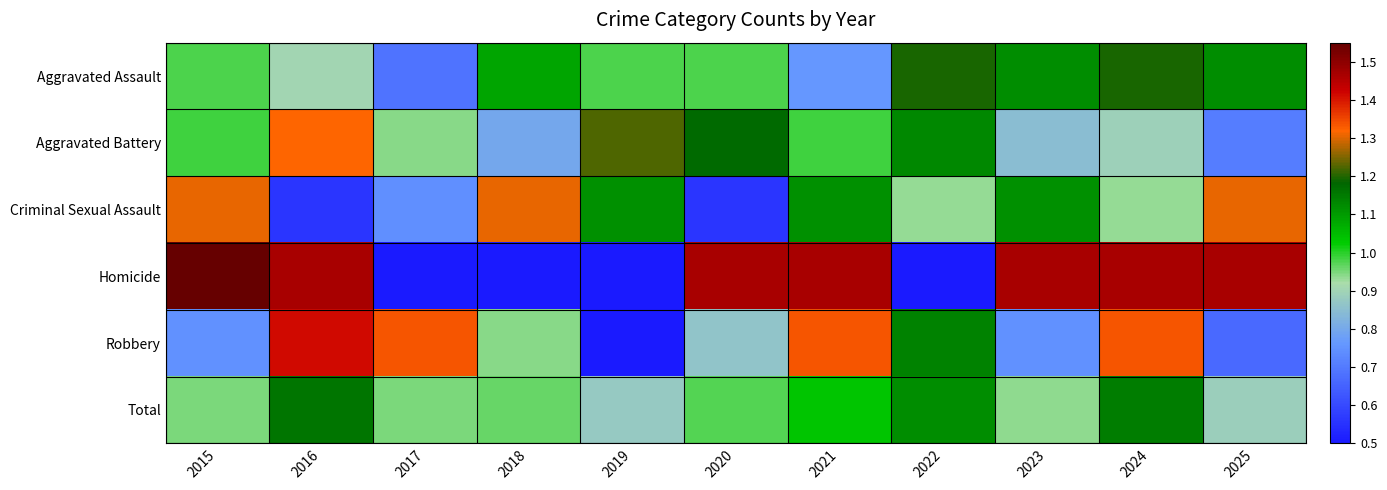

Which label corresponds to the smallest value in the chart?

2017